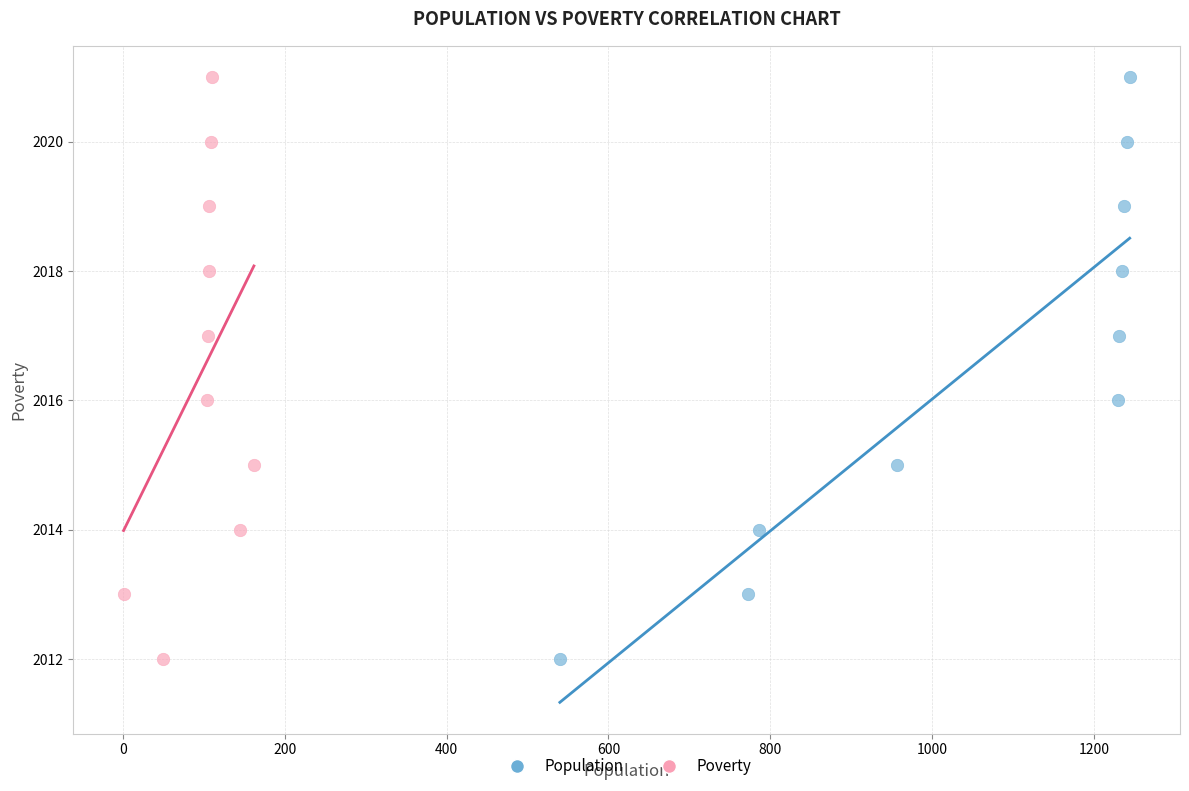

What are all the series names shown in the legend?

Population, Poverty